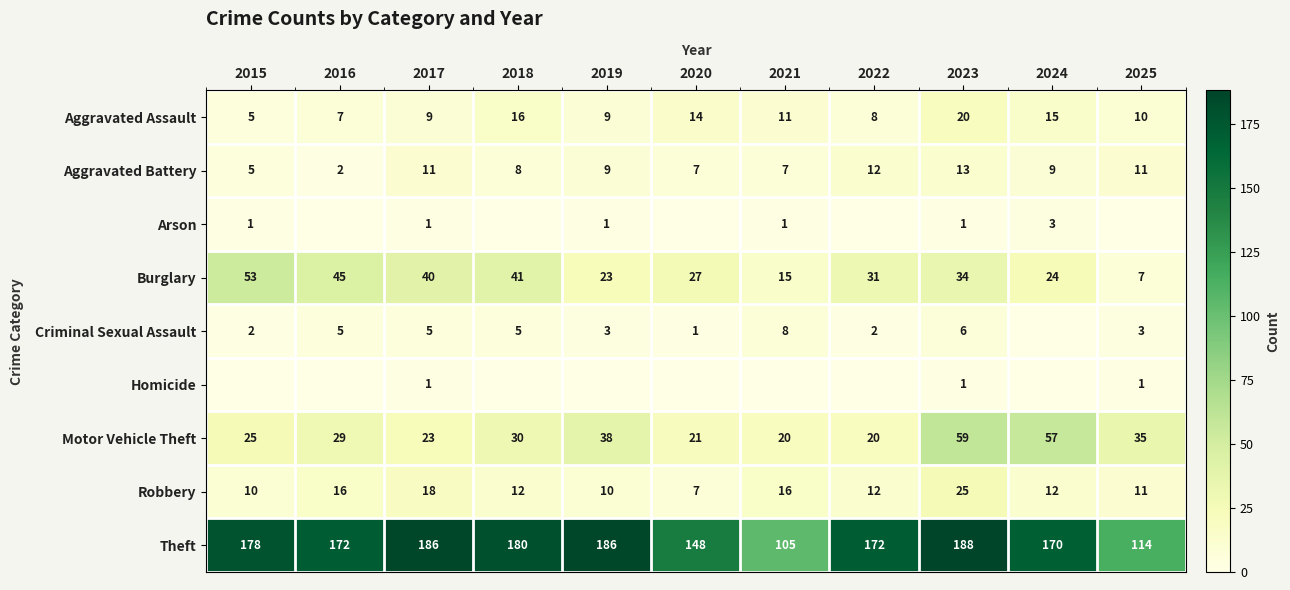

What is the difference between the highest and lowest values at 2017?

185